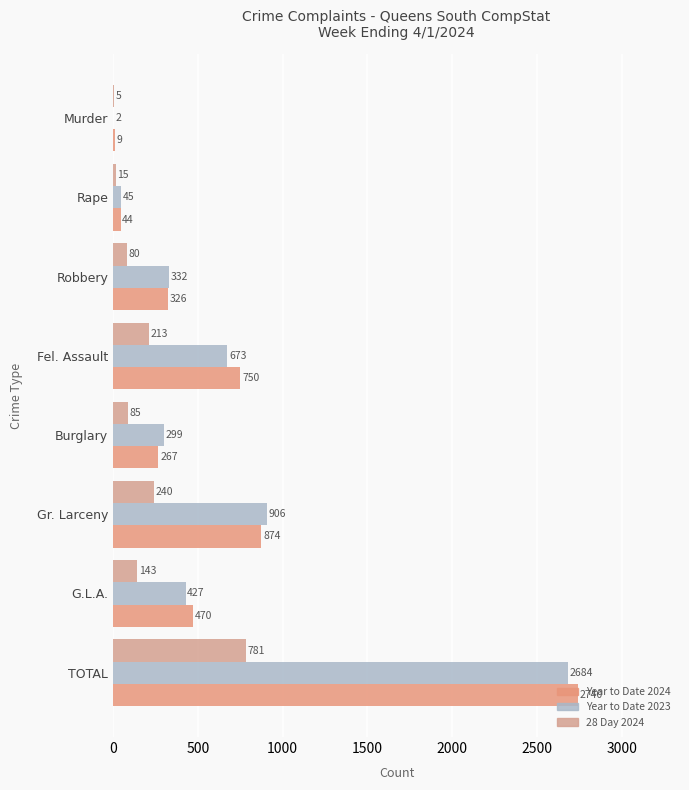

Count the number of categories in the chart.

8